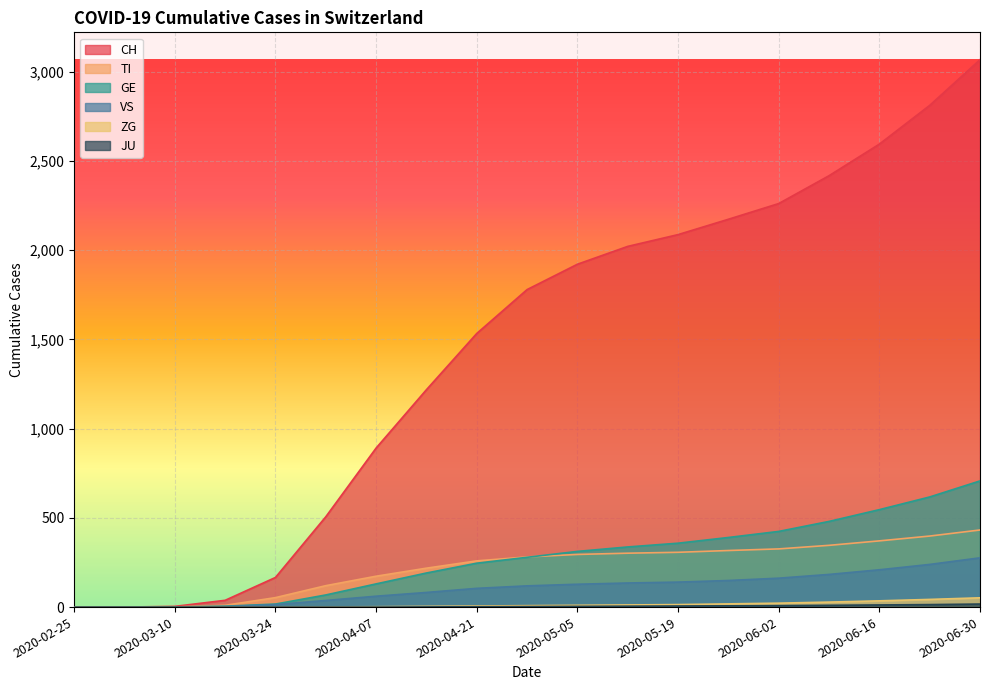

Is the value of CH at 2020-04-07 greater than the value of GE at 2020-05-26?

Yes